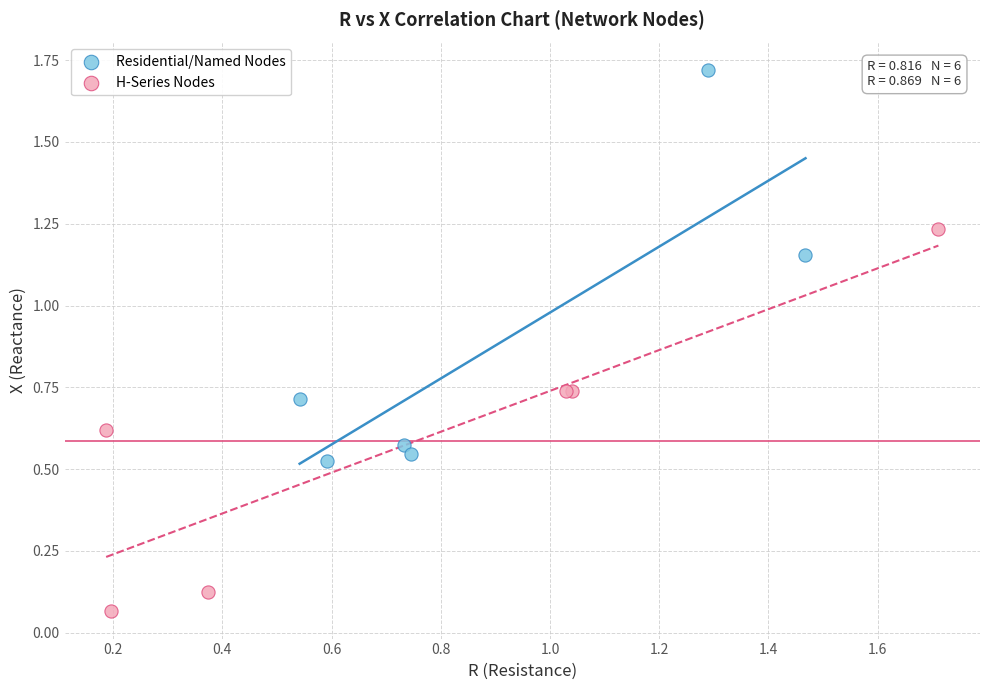

What are all the series names shown in the legend?

Residential/Named Nodes, H-Series Nodes